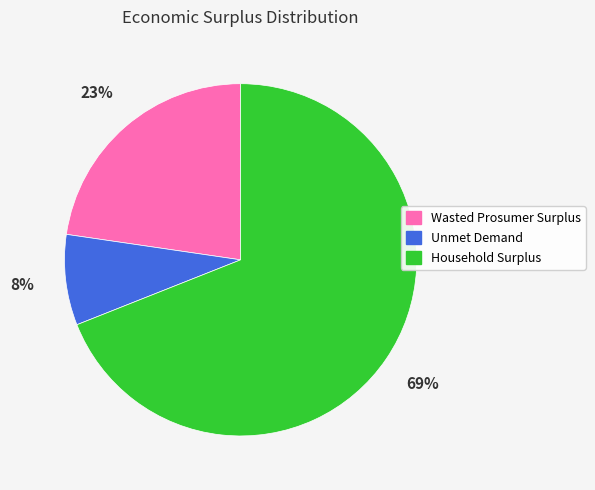

Which slice is the largest?

Household Surplus